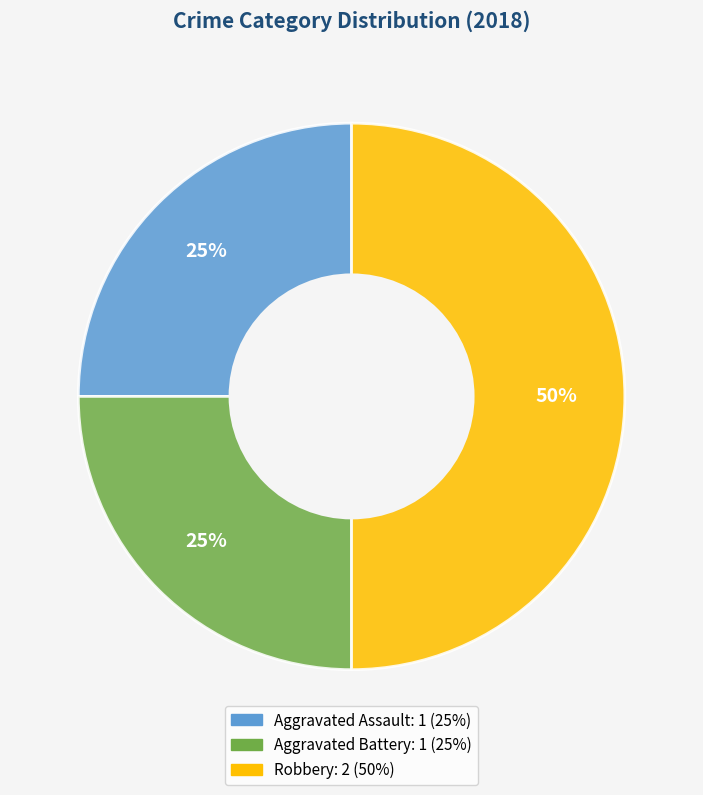

To the nearest percent, what is the average slice percentage?

33%